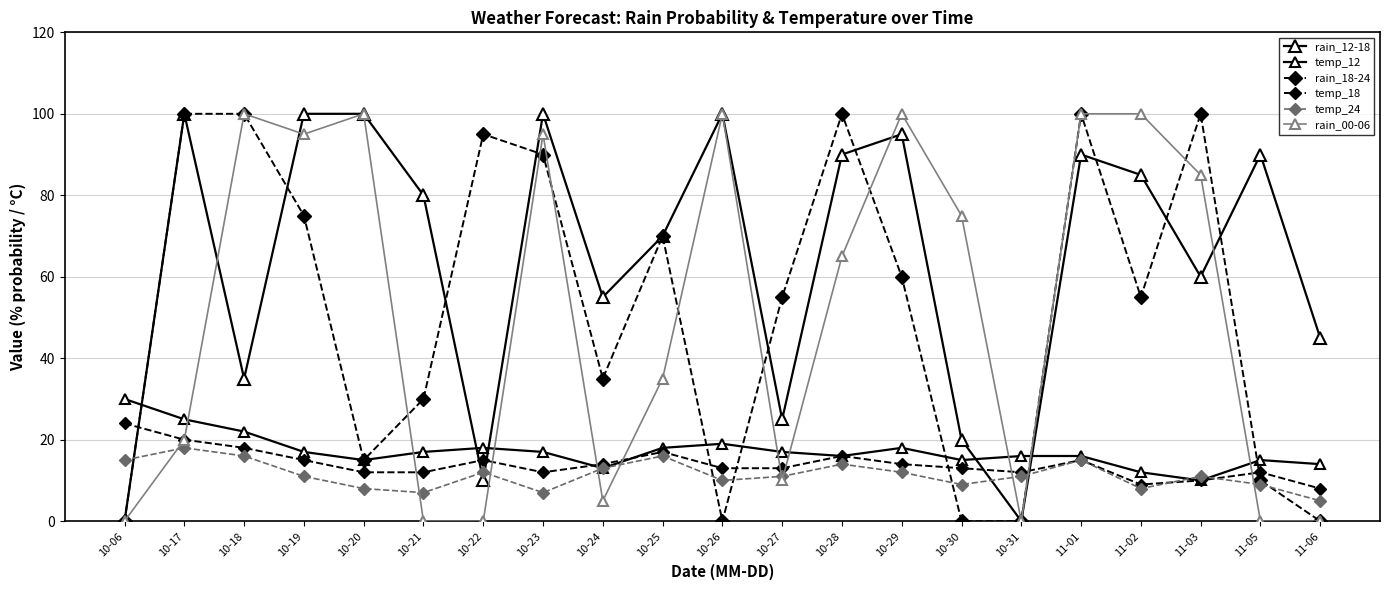

What is the label of the 9th point from the right?

10-28